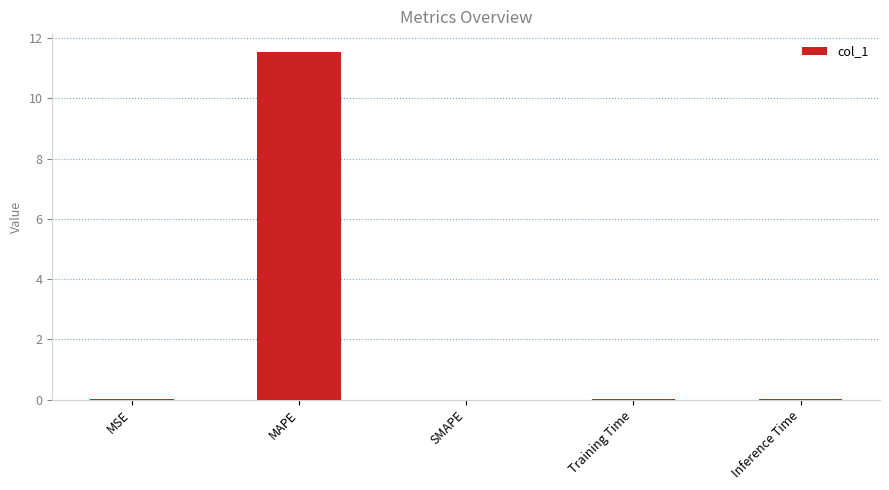

The value at MAPE is 11.6. True or false?

True